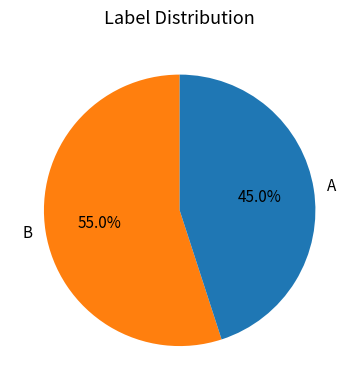

To the nearest percent, what is the combined percentage of A and B?

100%